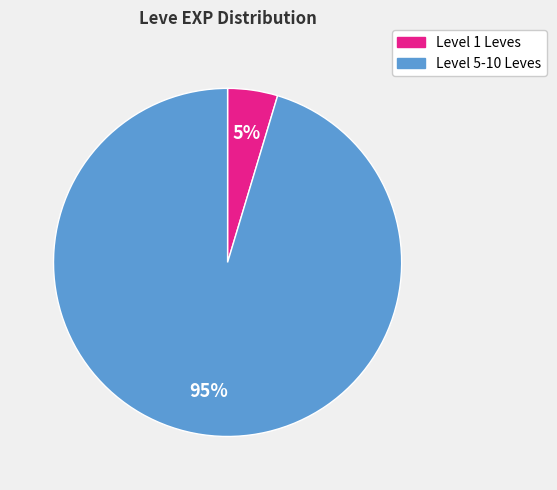

To the nearest percent, what is the average slice percentage?

50%